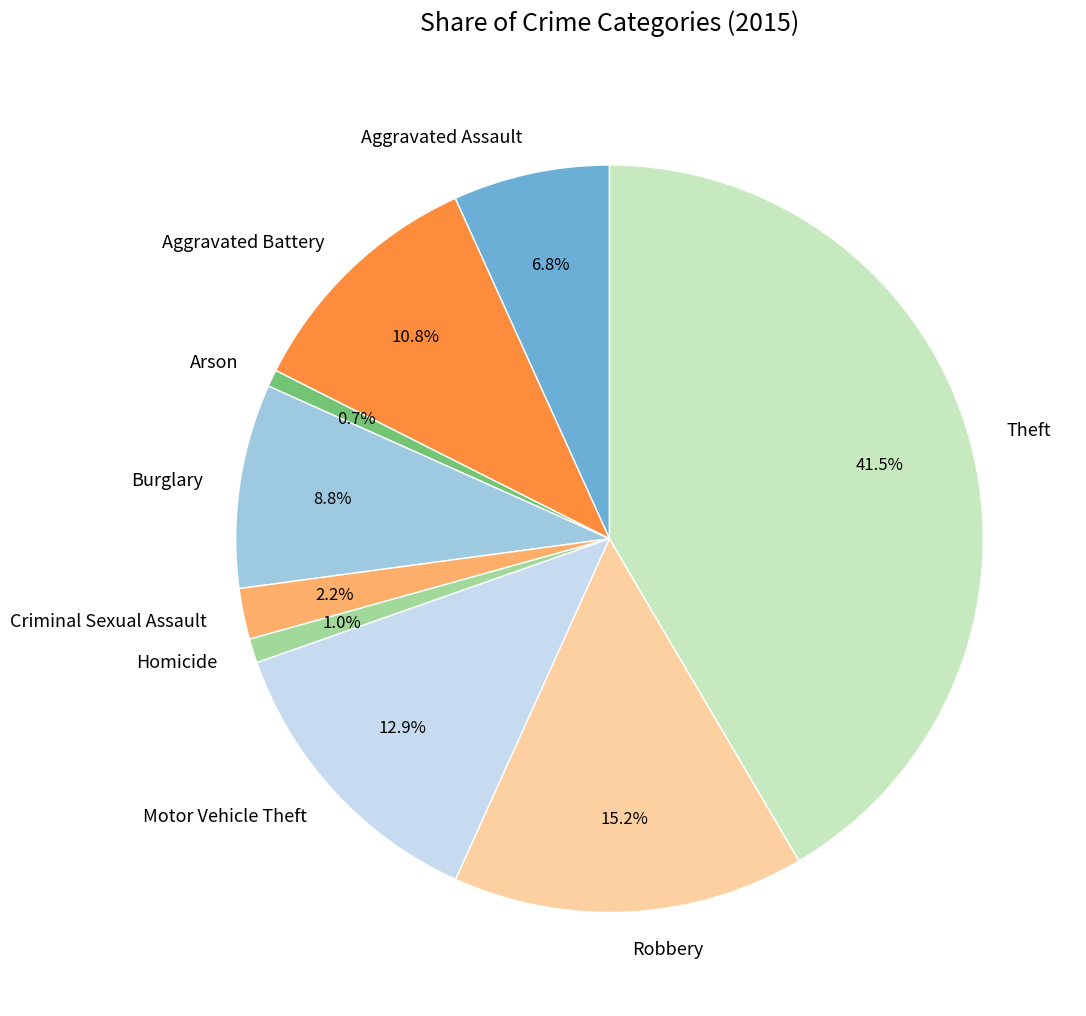

To the nearest percent, what percentage of the pie is Motor Vehicle Theft?

13%